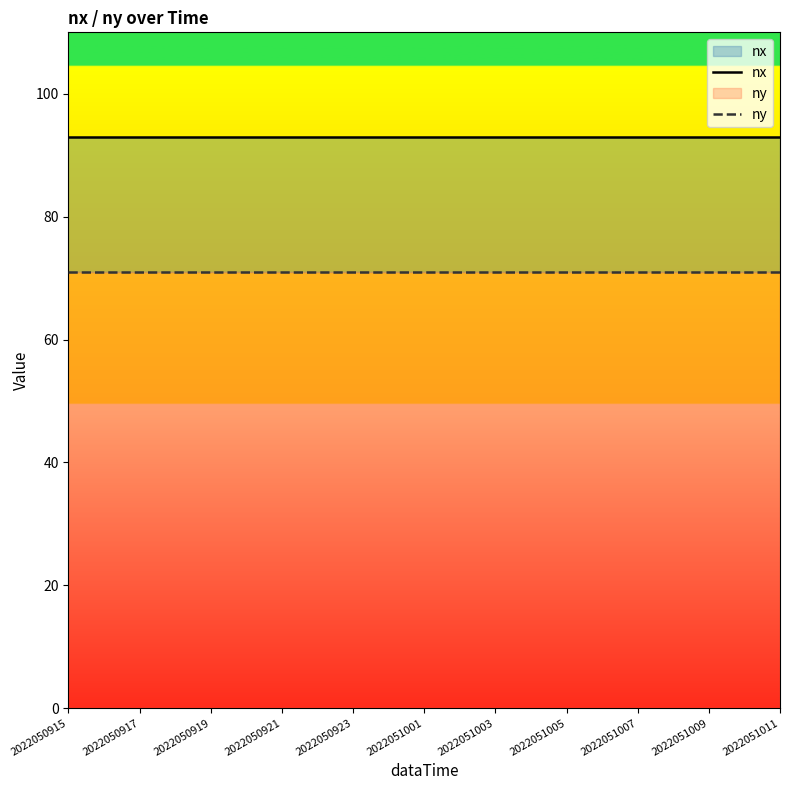

How many categories are shown in the chart?

21